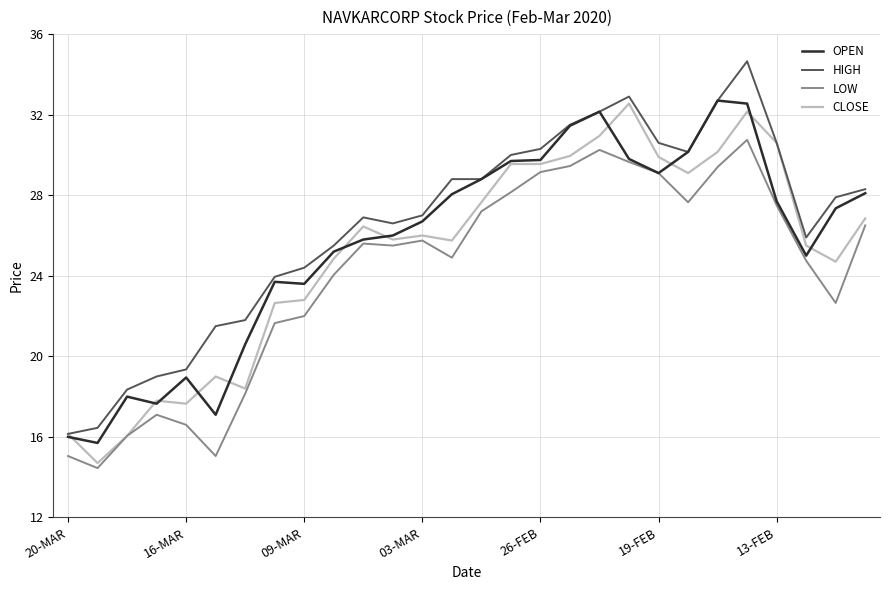

True or false: LOW and HIGH cross at least once.

False